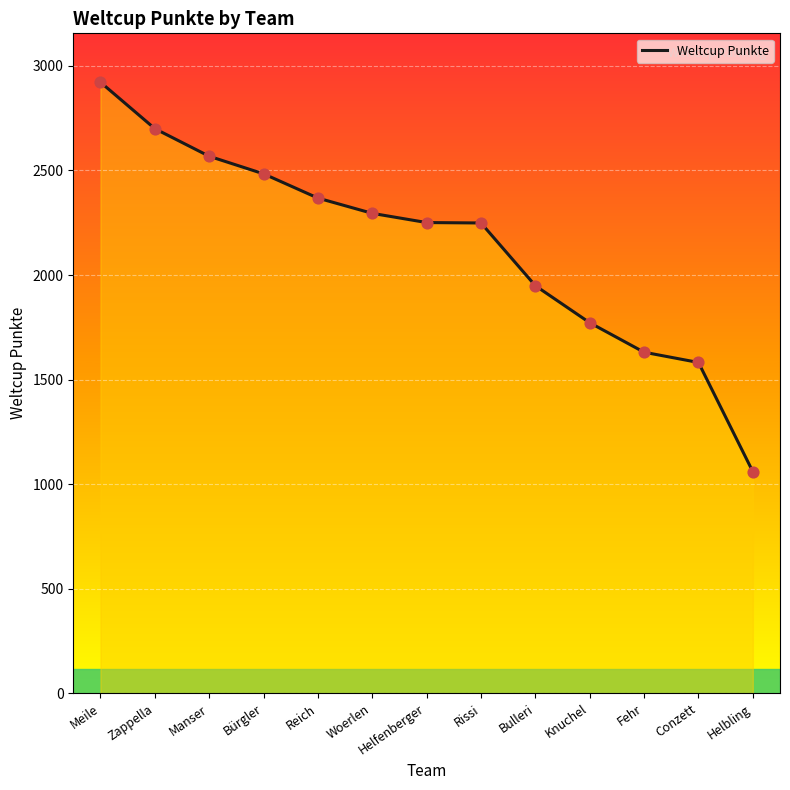

Which has a higher value, Knuchel or Rissi?

Rissi